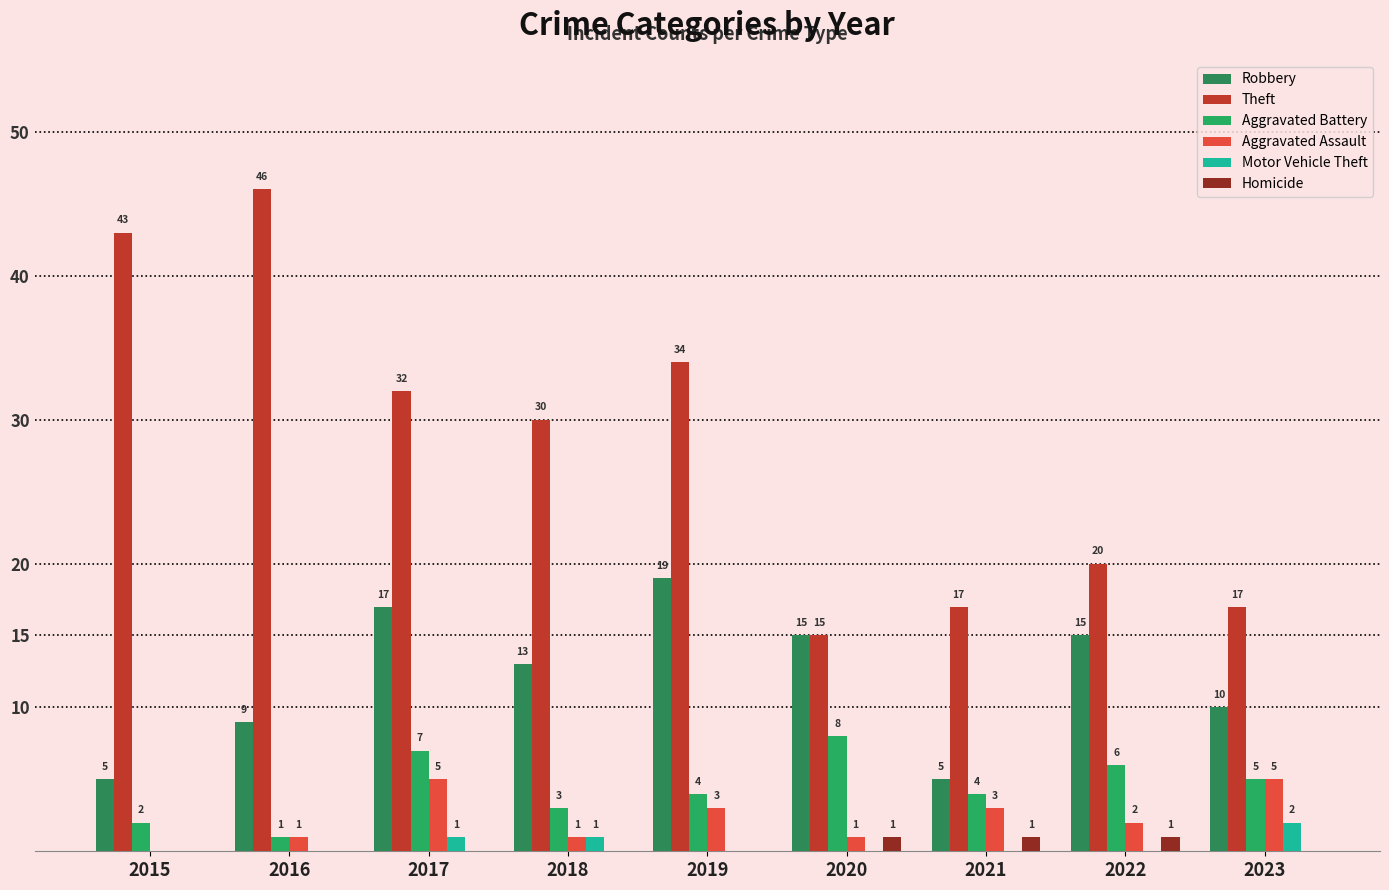

Reading left to right, transcribe all the data shown in this chart.

Robbery: 2015=5	2016=9	2017=17	2018=13	2019=19	2020=15	2021=5	2022=15	2023=10
Theft: 2015=43	2016=46	2017=32	2018=30	2019=34	2020=15	2021=17	2022=20	2023=17
Aggravated Battery: 2015=2	2016=1	2017=7	2018=3	2019=4	2020=8	2021=4	2022=6	2023=5
Aggravated Assault: 2015=0	2016=1	2017=5	2018=1	2019=3	2020=1	2021=3	2022=2	2023=5
Motor Vehicle Theft: 2015=0	2016=0	2017=1	2018=1	2019=0	2020=0	2021=0	2022=0	2023=2
Homicide: 2015=0	2016=0	2017=0	2018=0	2019=0	2020=1	2021=1	2022=1	2023=0